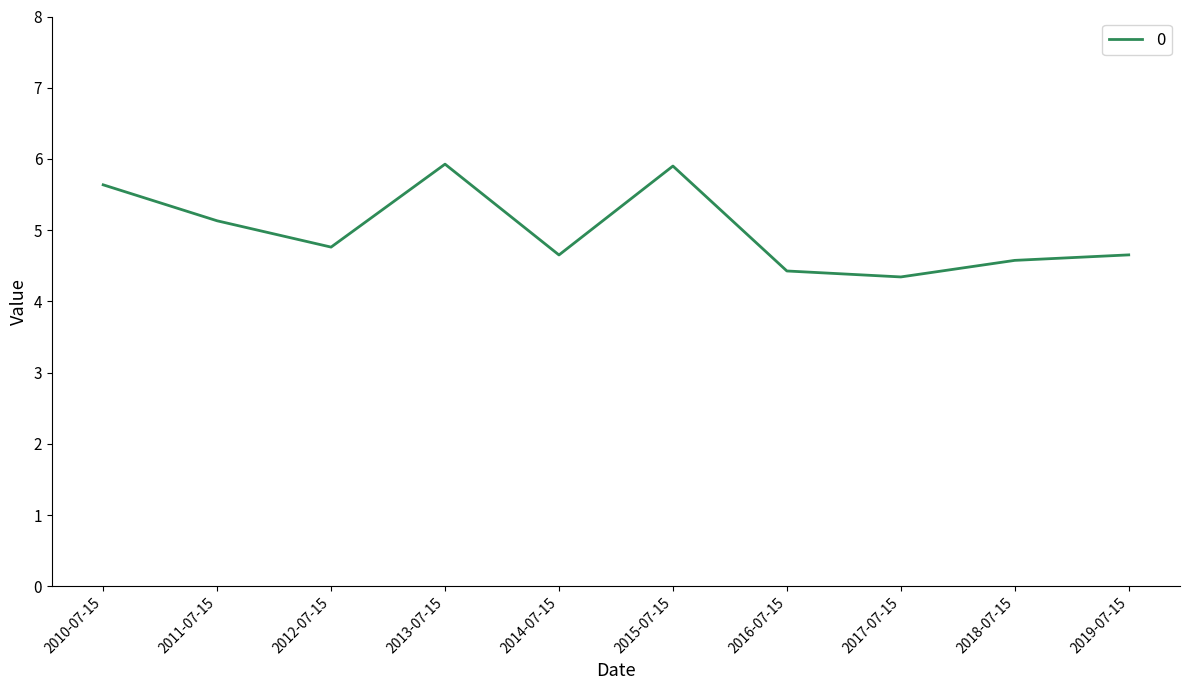

What is the greatest value displayed?

5.9